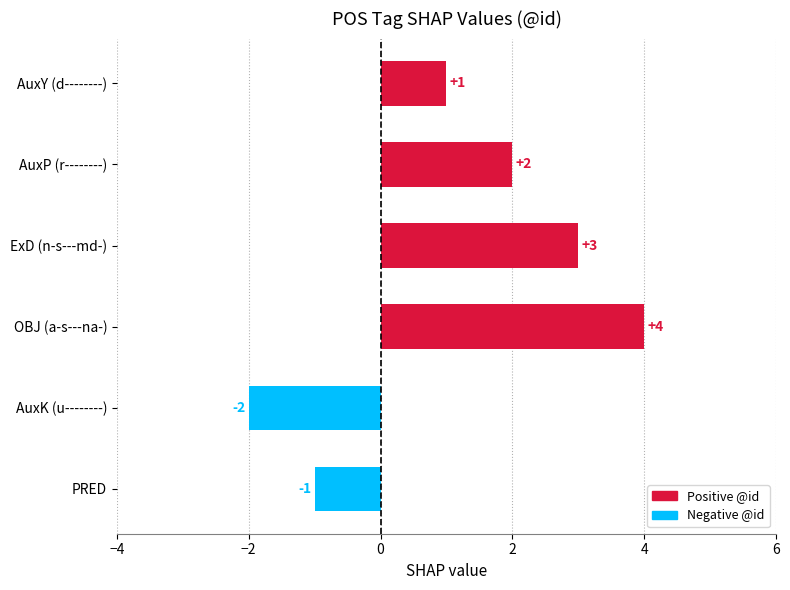

How many categories are shown in the chart?

6